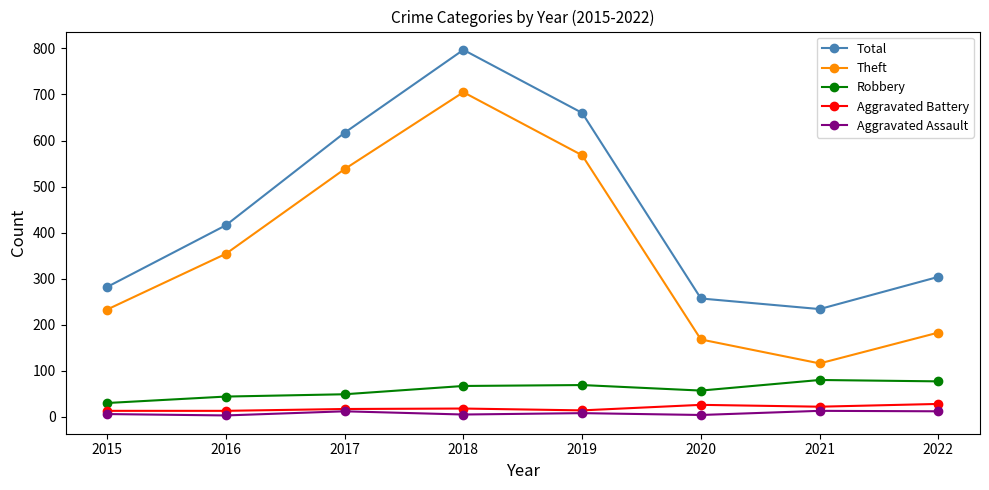

What is the difference between the Aggravated Assault values at 2021 and 2017?

1